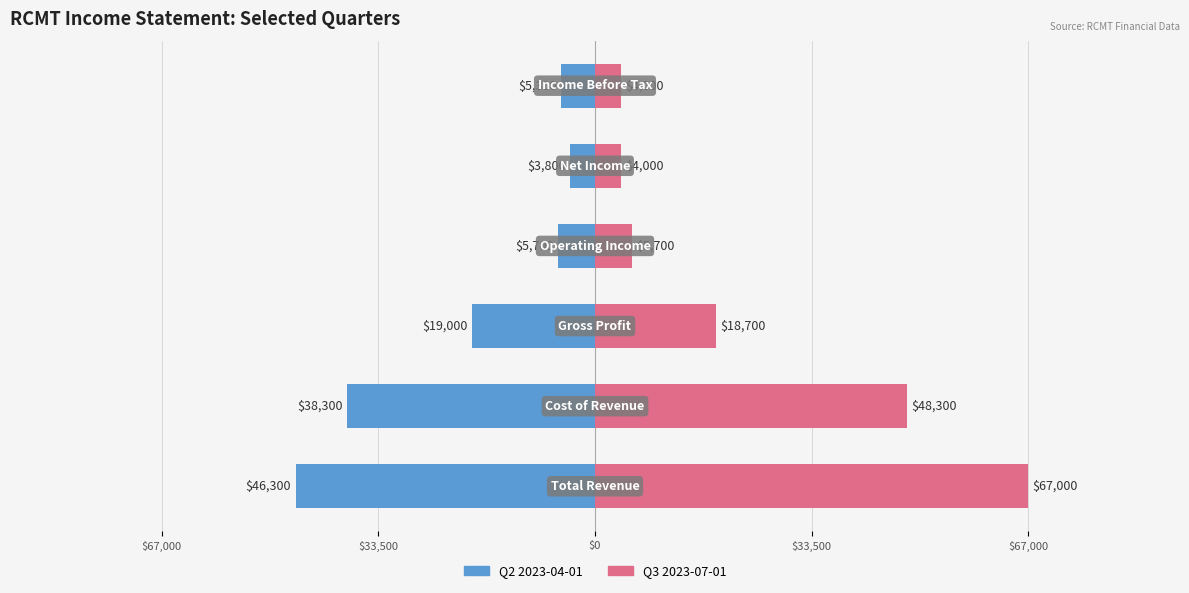

Between $33,500 and $0, which series saw the biggest shift?

Q3 2023-07-01